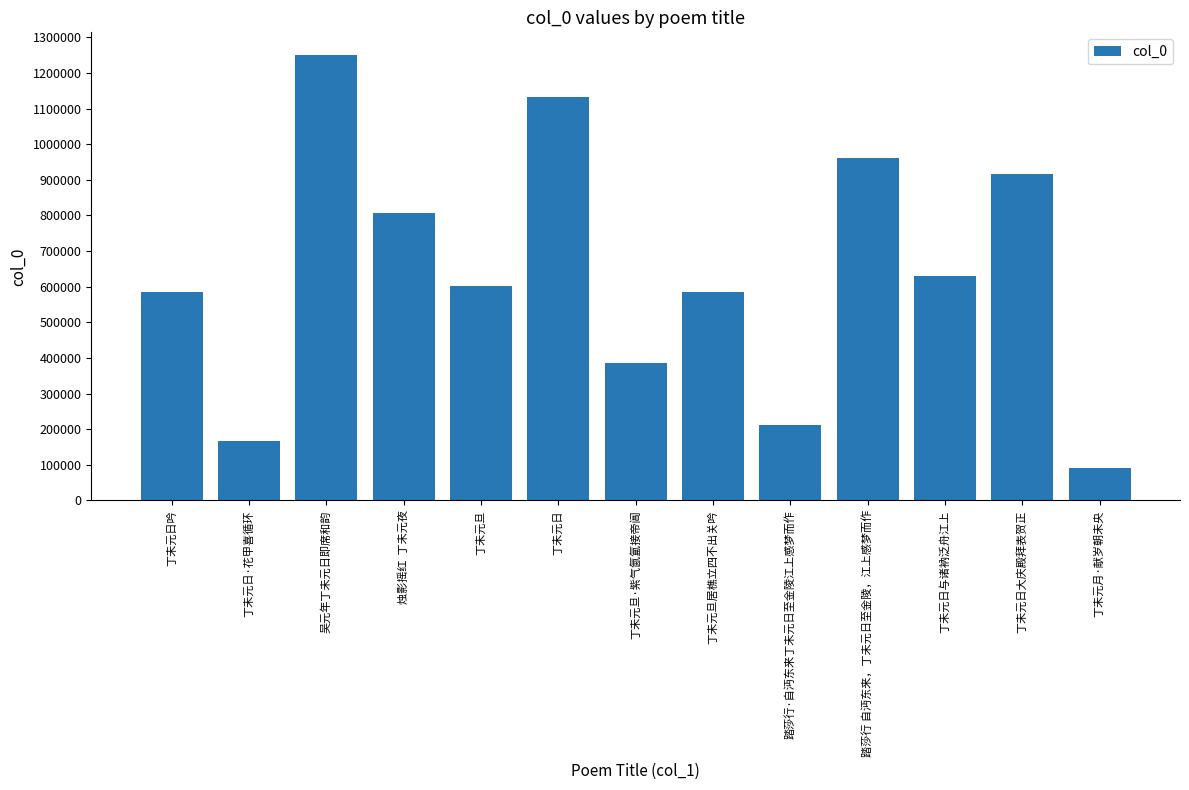

What position from the left is 踏莎行 自沔东来，丁未元日至金陵，江上感梦而作?

10